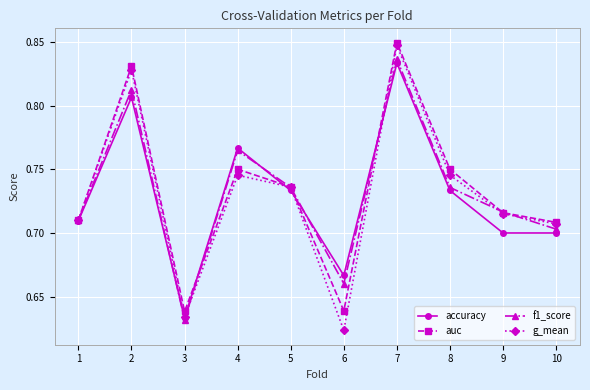

At which label is accuracy closest to 0?

3